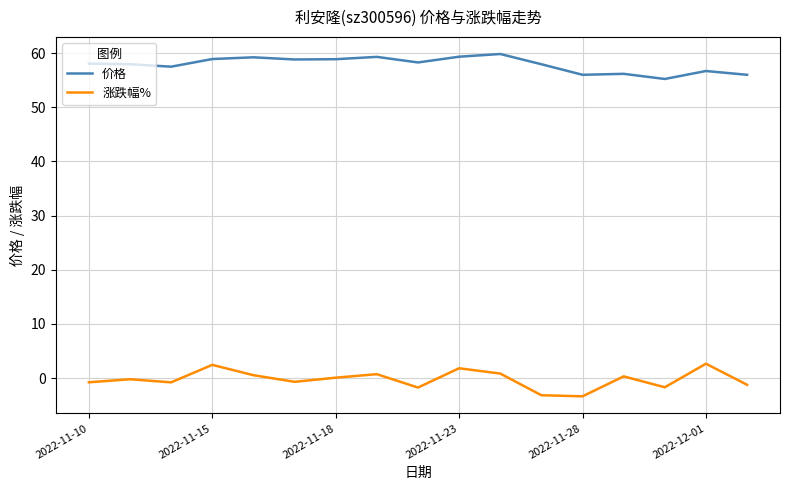

True or false: 价格 and 涨跌幅% intersect in this chart.

False